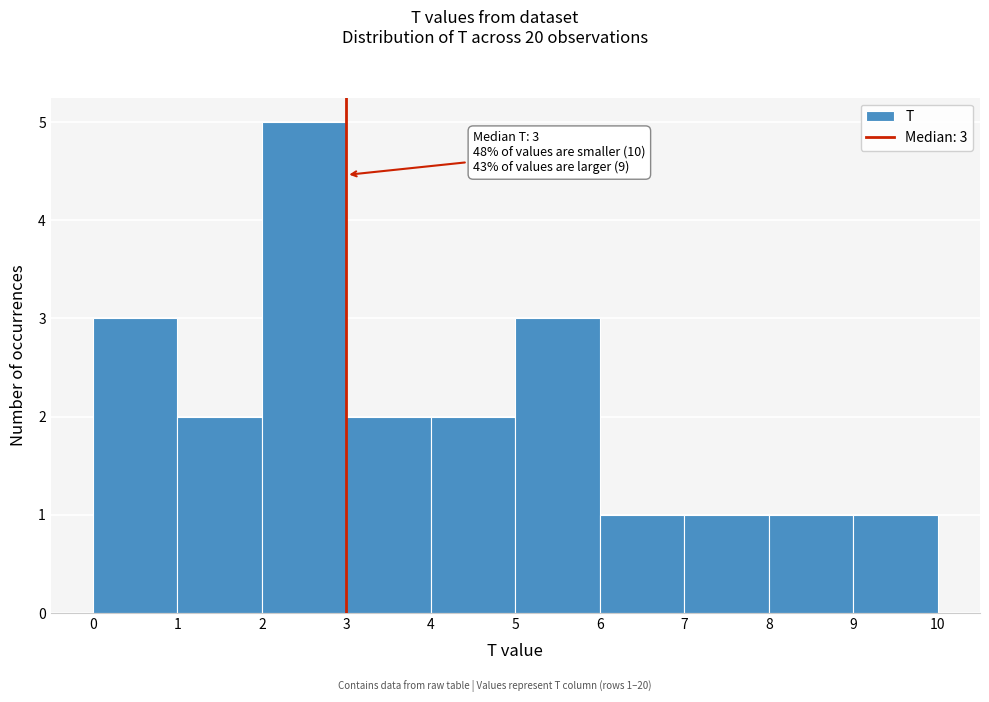

Over which range of the x-axis is the bar tallest?

2 to 3